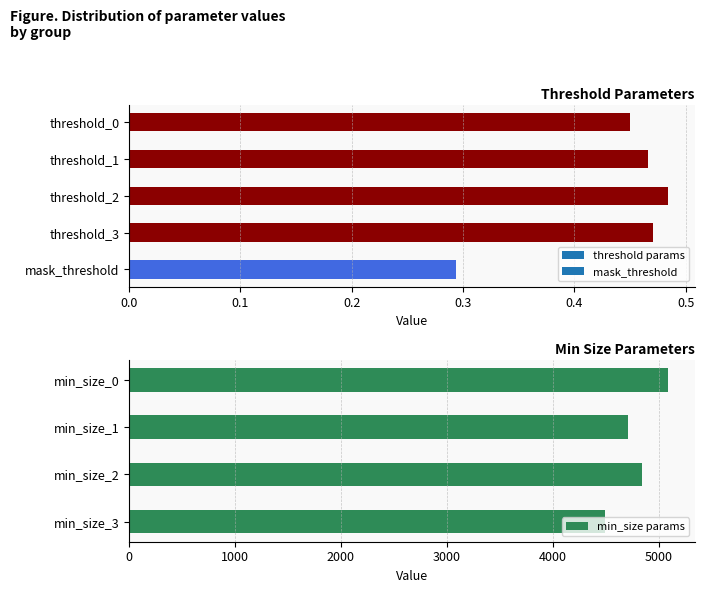

What is the sum of the min_size params values at min_size_0 and min_size_3?

9583.2